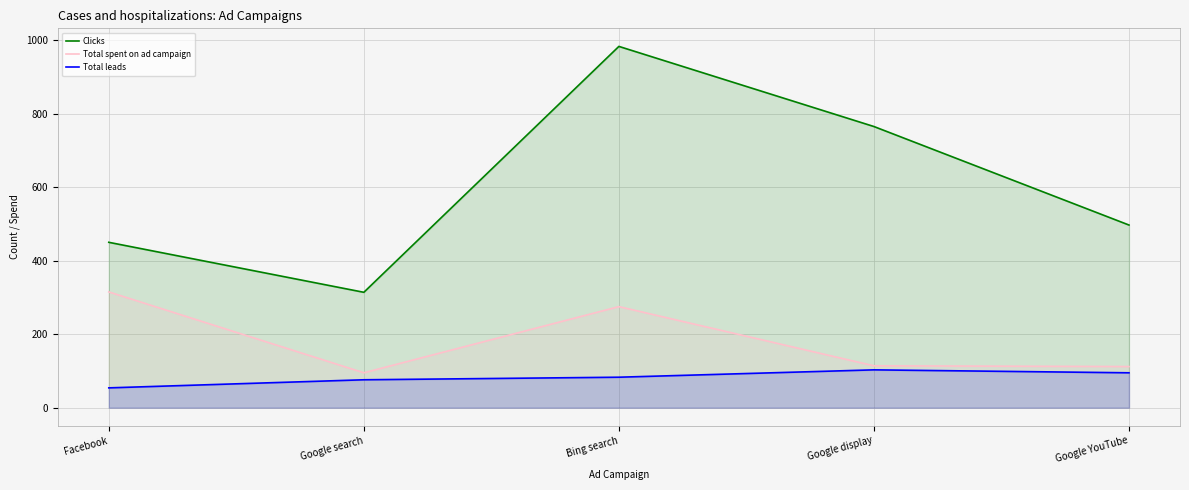

Which series has the widest spread of values?

Clicks